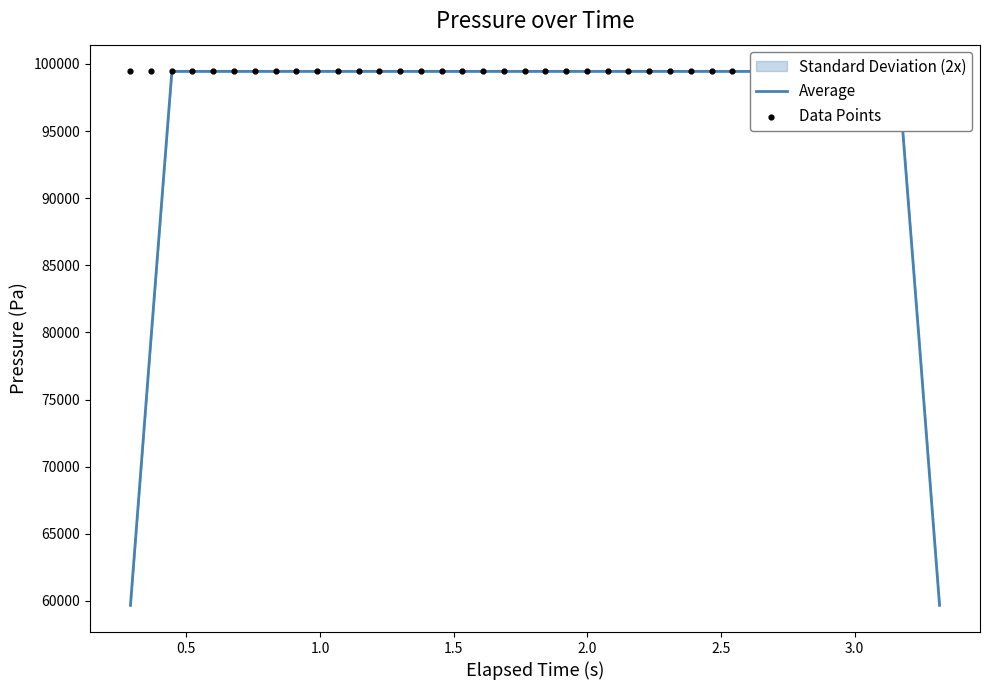

What is the minimum value for Average?

59666.8